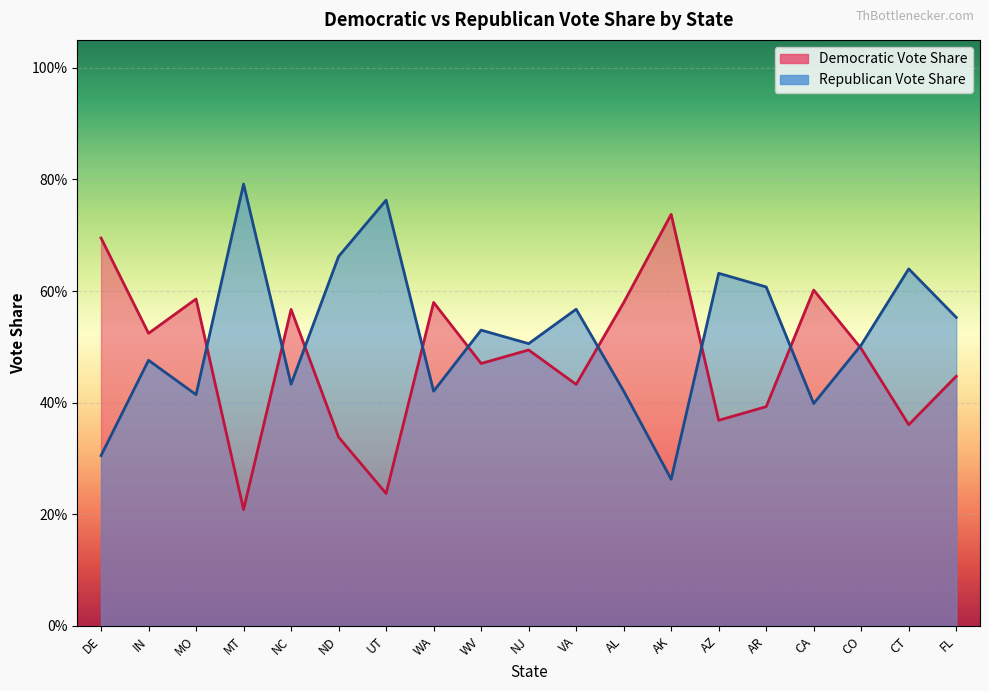

What is the sum of all Republican Vote Share values?

9.9